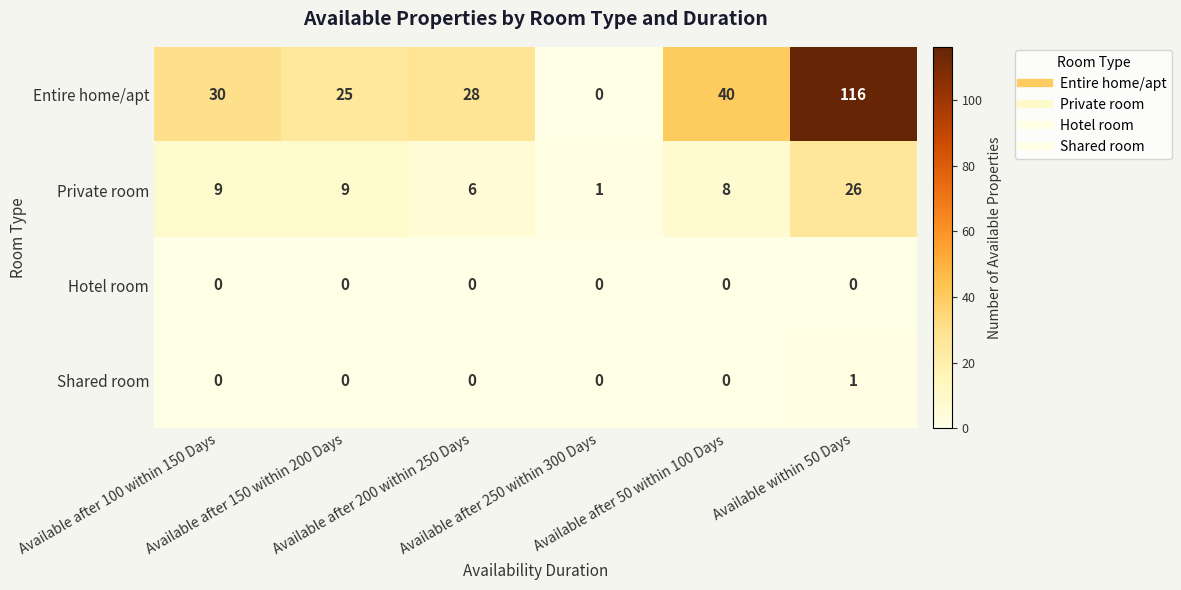

What is the highest value of the Entire home/apt series?

116